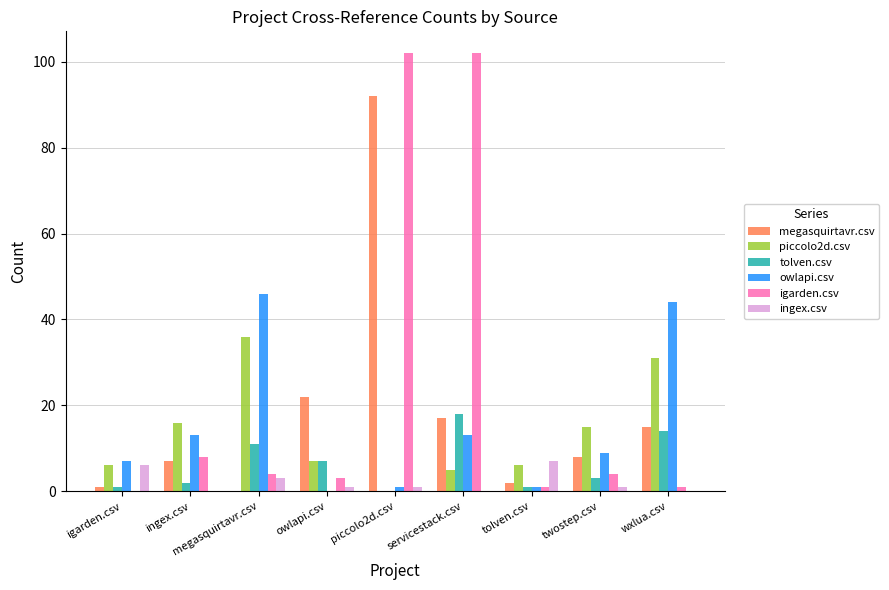

What is the difference between the tolven.csv values at igarden.csv and servicestack.csv?

17